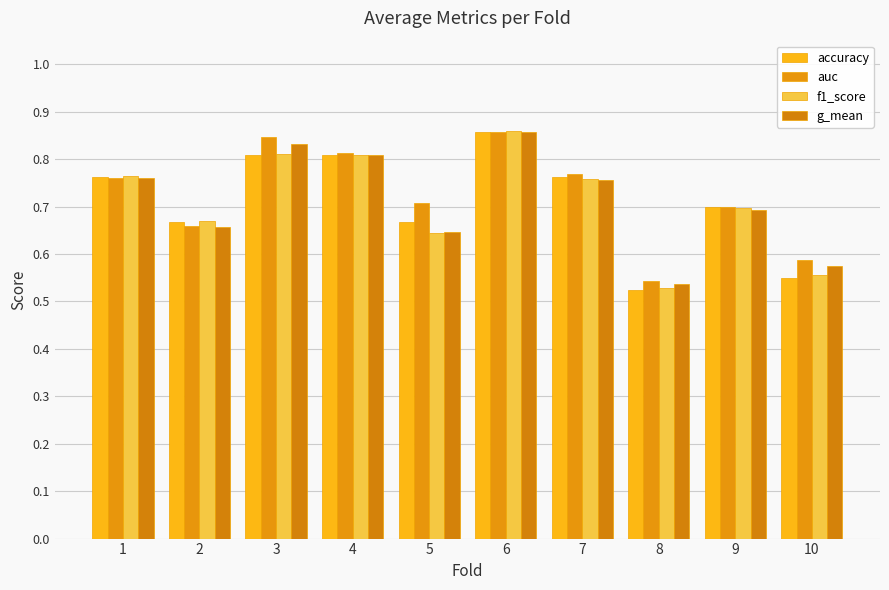

How many series are shown in this chart?

4